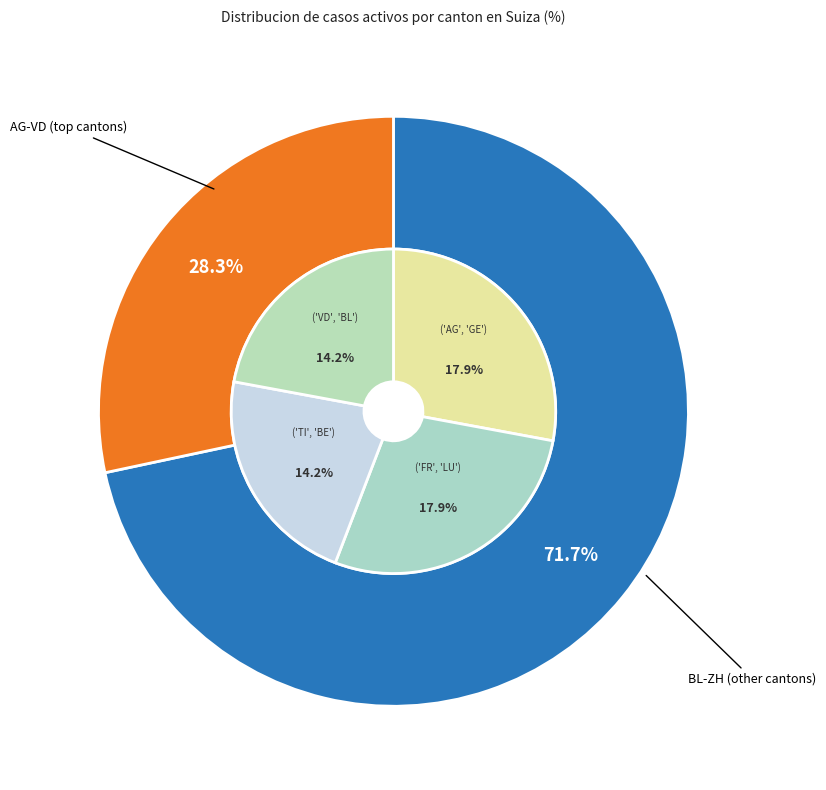

Is there a majority slice in this chart?

No